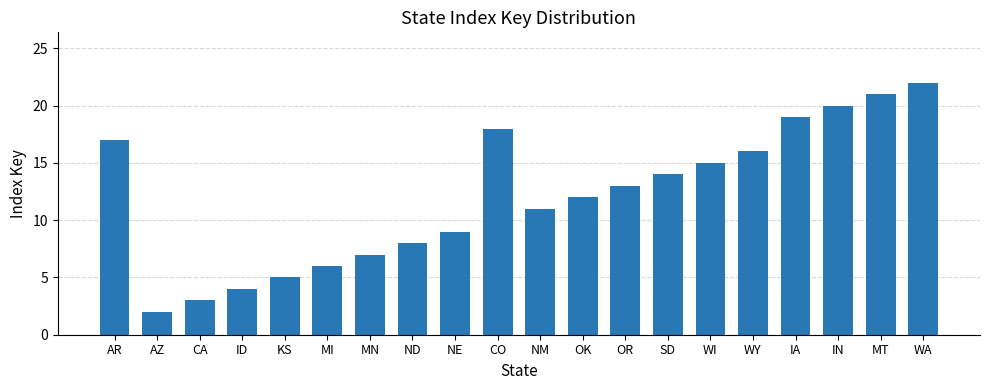

Does the chart contain stacked bars?

No